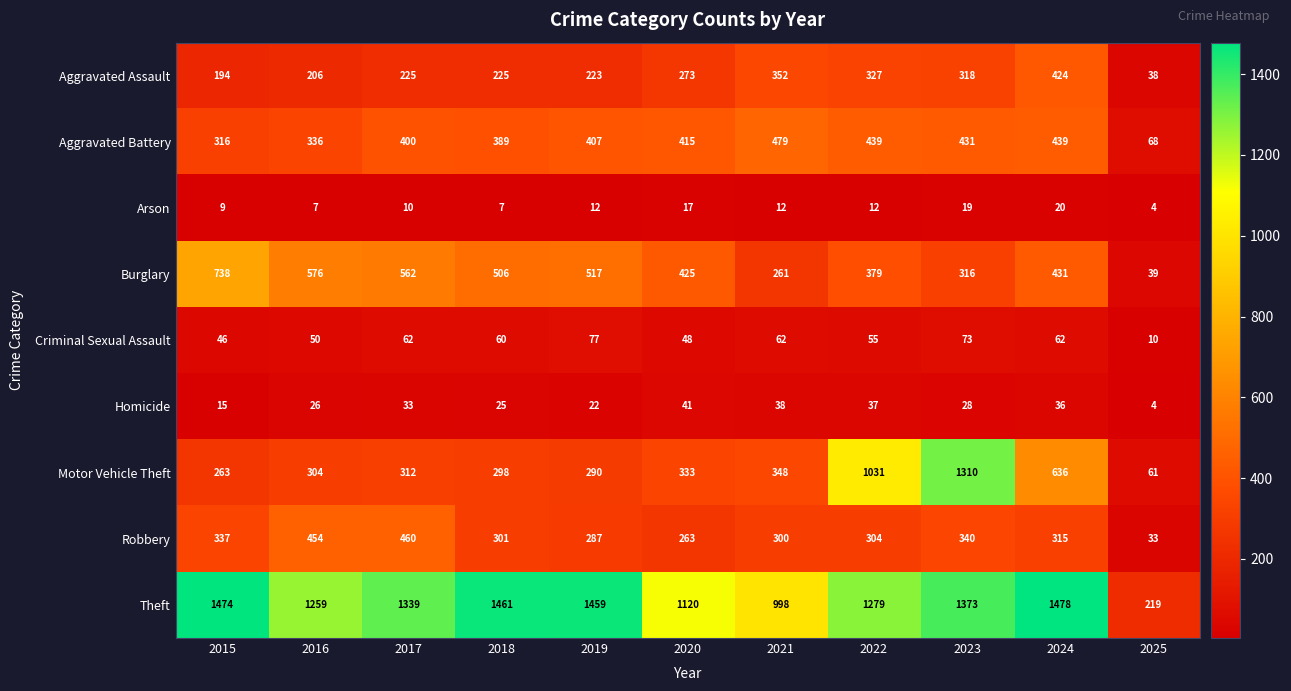

Which series has the widest spread of values?

Theft